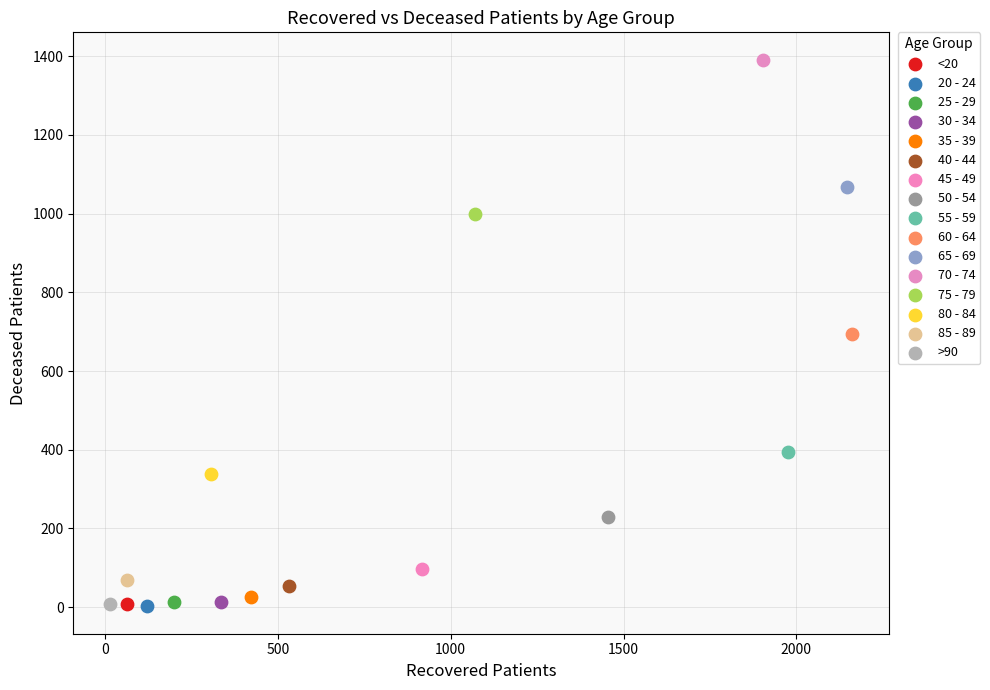

What are all the series names shown in the legend?

<20, 20 - 24, 25 - 29, 30 - 34, 35 - 39, 40 - 44, 45 - 49, 50 - 54, 55 - 59, 60 - 64, 65 - 69, 70 - 74, 75 - 79, 80 - 84, 85 - 89, >90